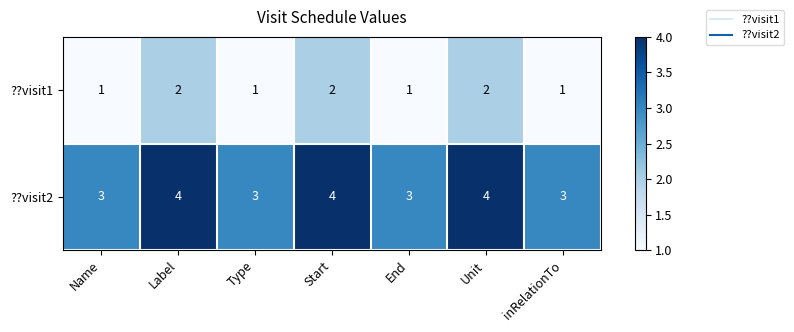

What is the average value of the ??visit2 series?

3